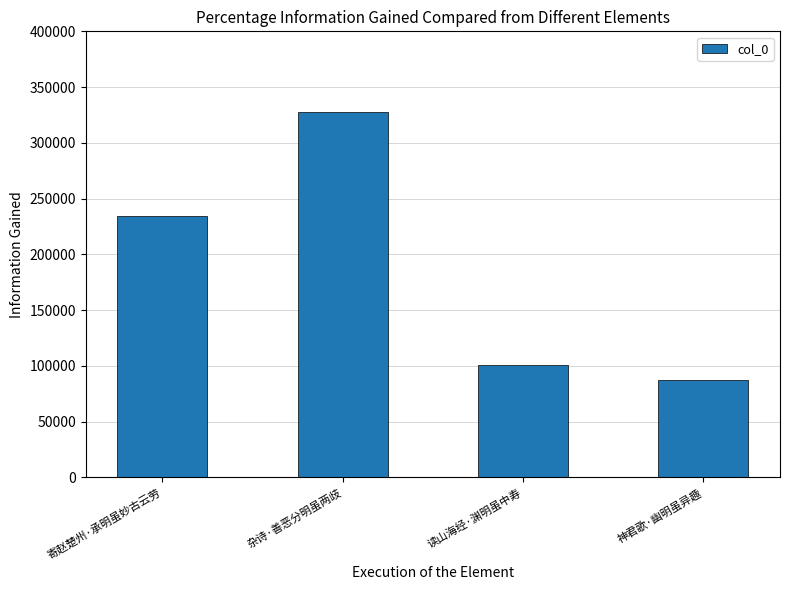

What is the label of the 4th bar from the left?

神君歌·幽明虽异趣